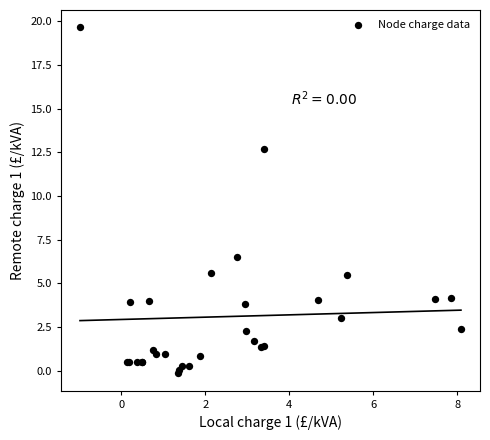

What Y value in the scatter plot is closest to 9?

6.5